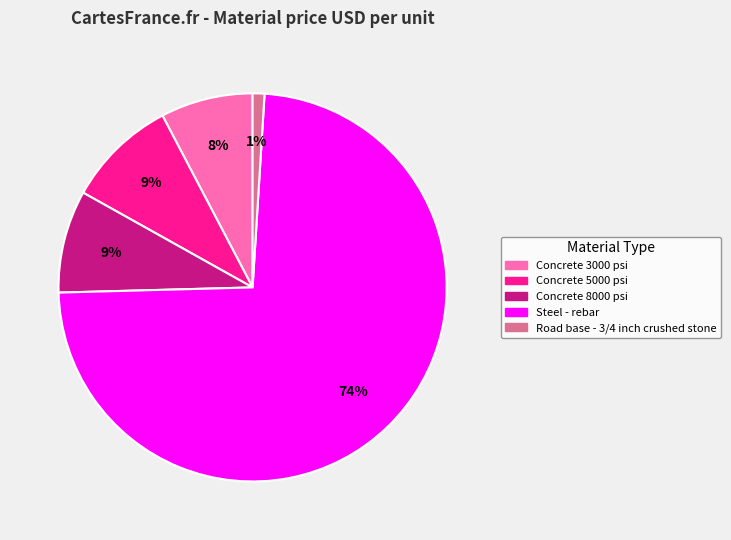

To the nearest percent, what is the average slice percentage?

20%